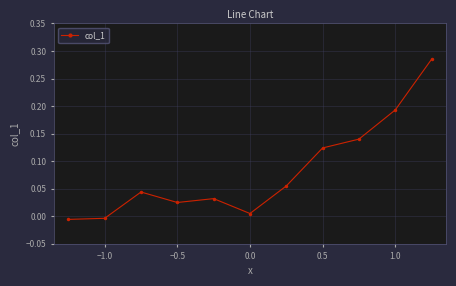

True or false: the data has more than 0 interior local peaks.

True